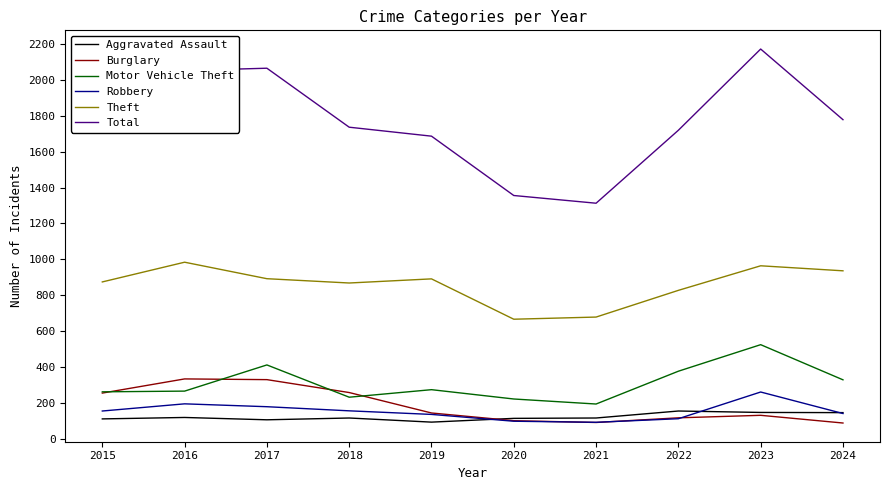

What is the maximum value for Burglary?

333